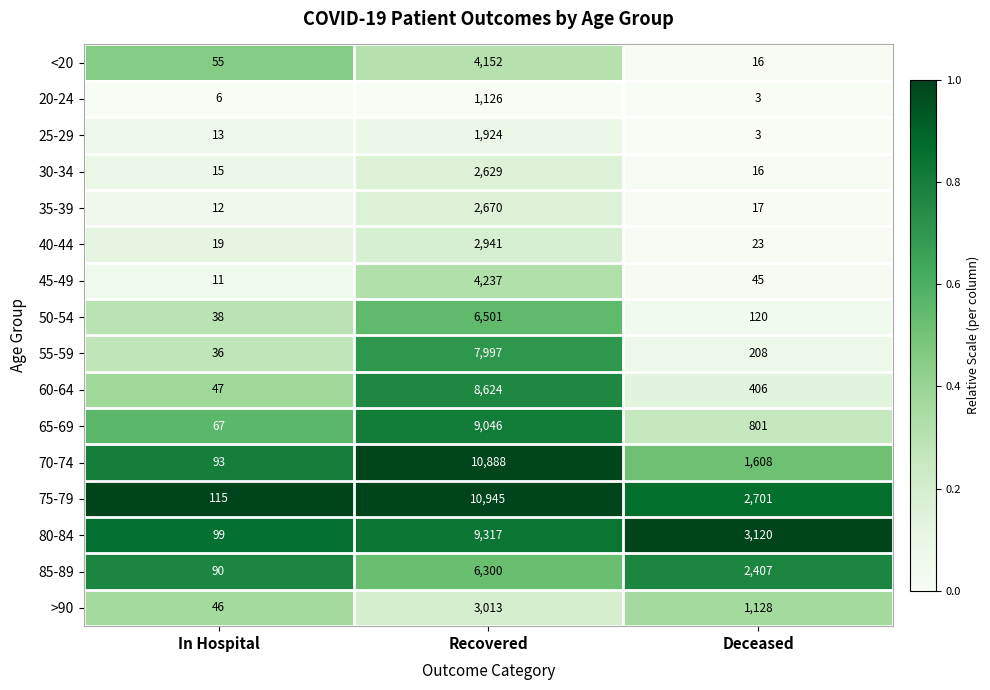

Which series has the widest spread of values?

75-79